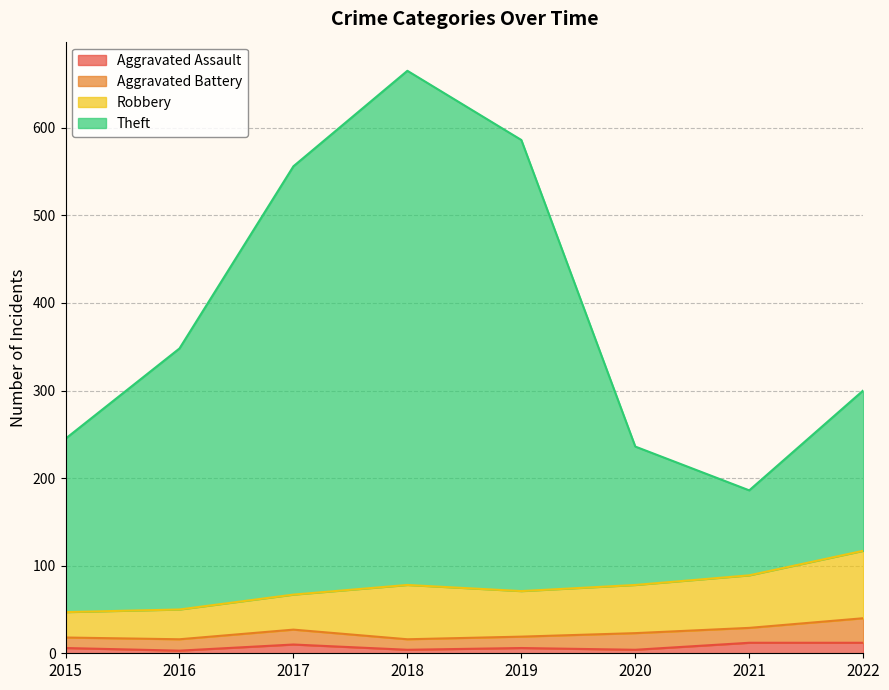

What is the average value of the Aggravated Assault series?

7